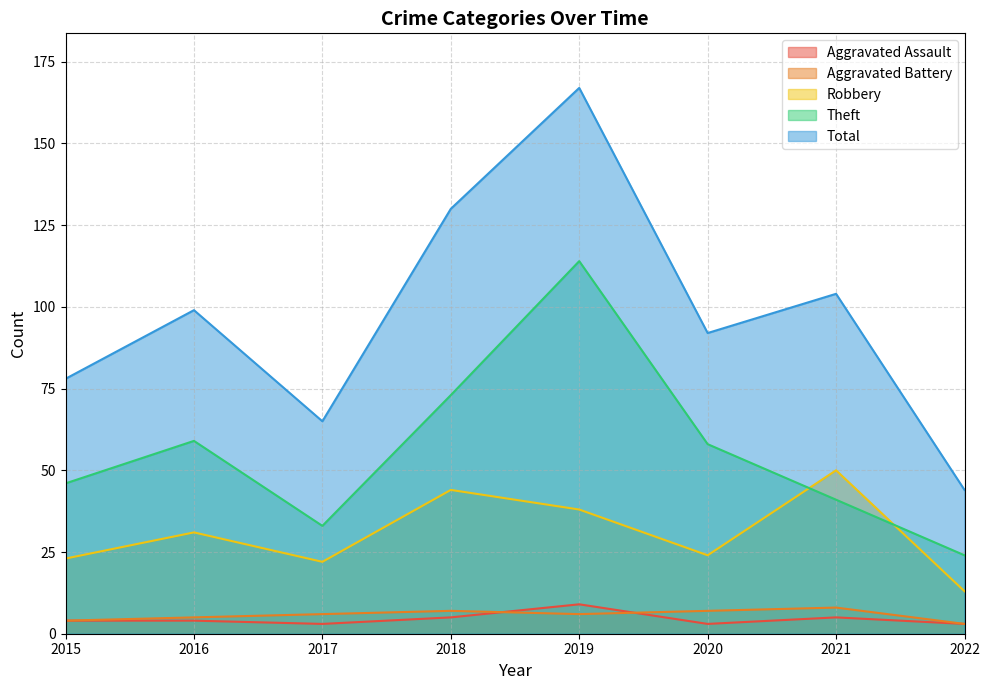

At how many categories does at least one series exceed 42?

8